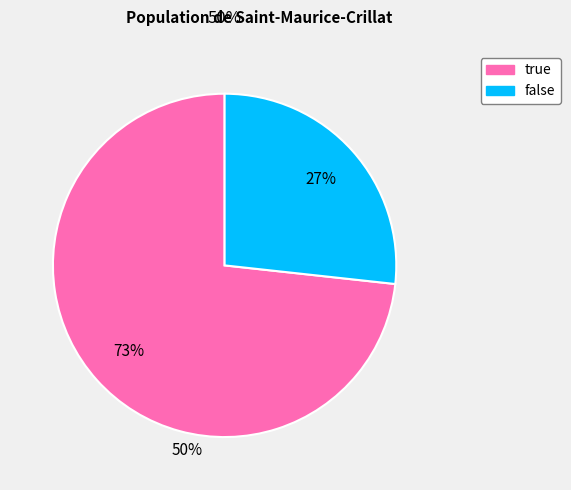

Is there a majority slice in this chart?

Yes